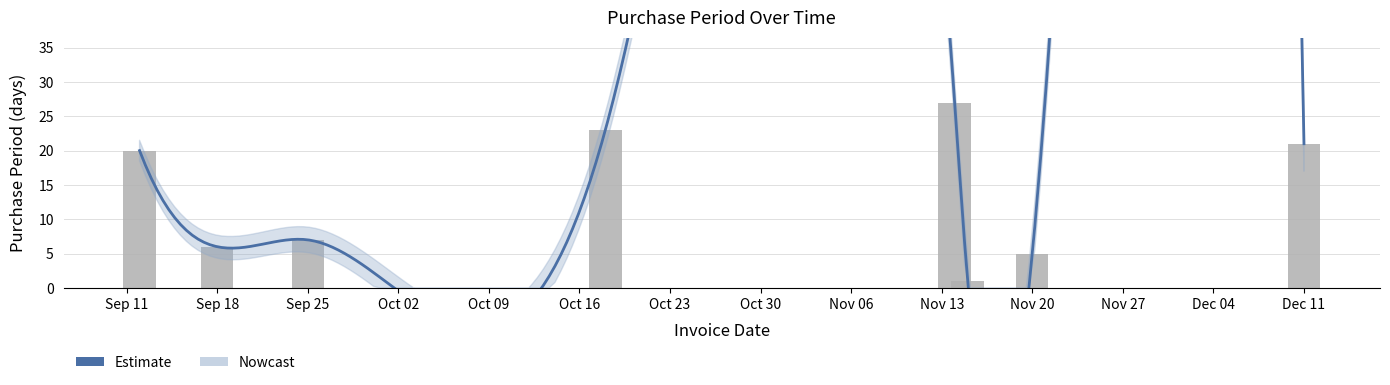

List the labels in order of value, smallest first.

2017-11-15, 2017-11-20, 2017-09-18, 2017-09-25, 2017-09-12, 2017-12-11, 2017-10-18, 2017-11-14